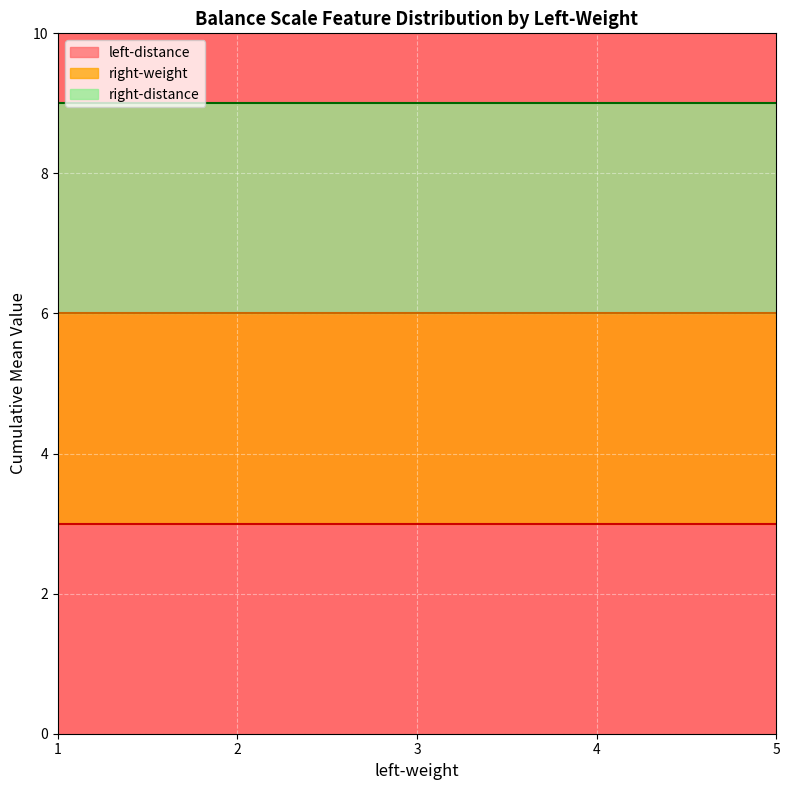

Which series has the largest total across all categories?

right-weight